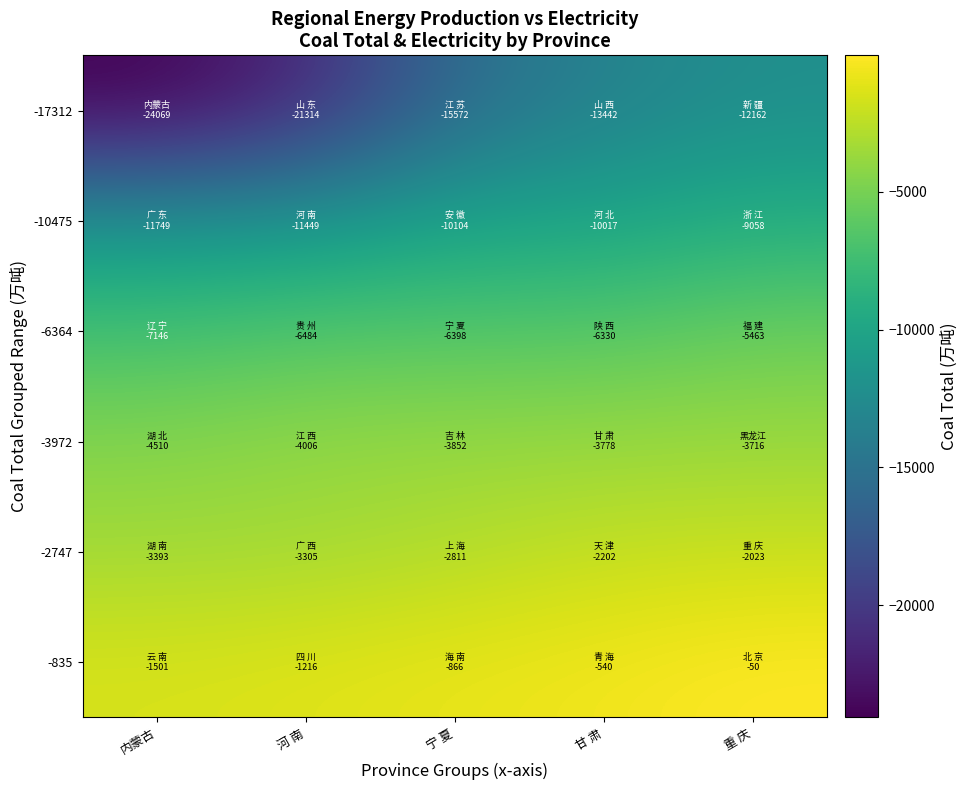

What is the spread (max minus min) of values at 河 南?

20097.3